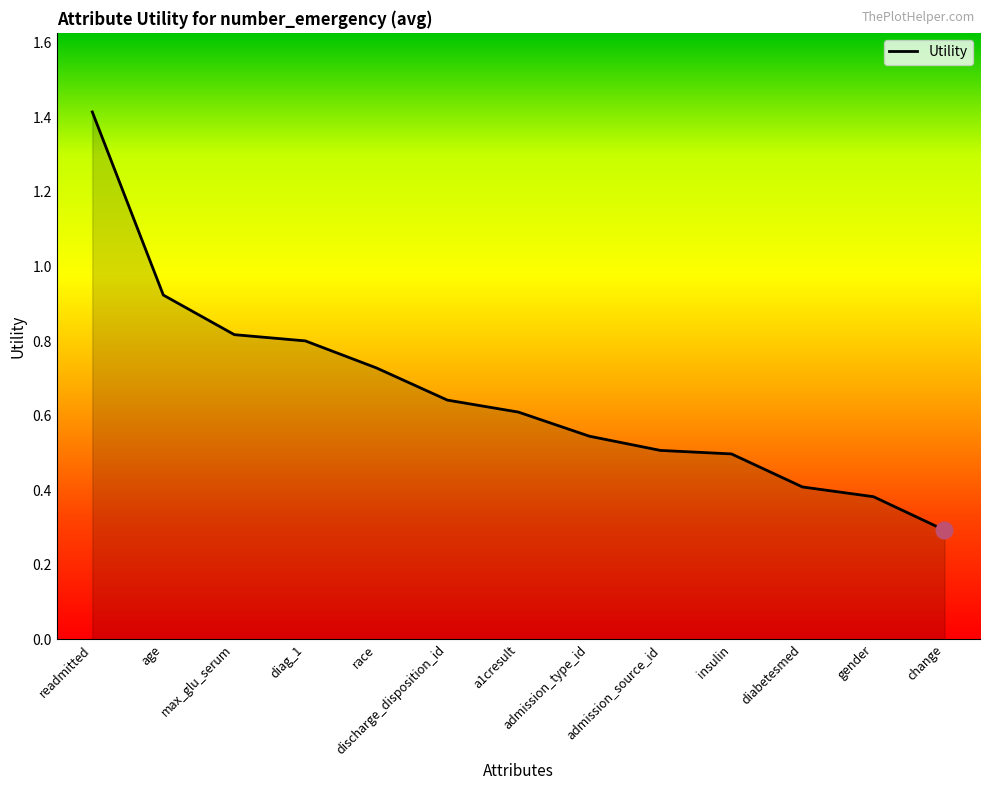

Between insulin and a1cresult, which is larger?

a1cresult